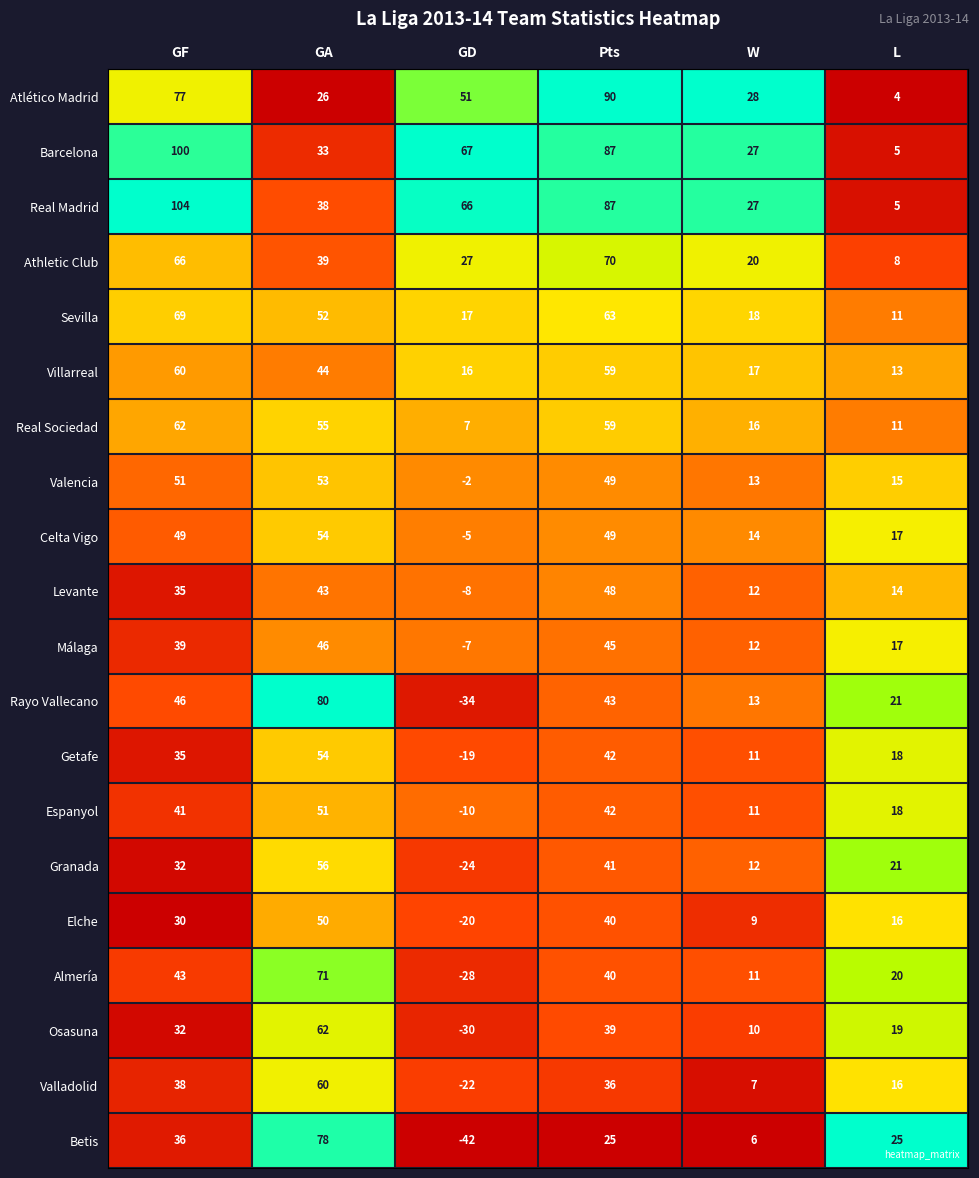

What is the minimum value shown in the chart?

-42